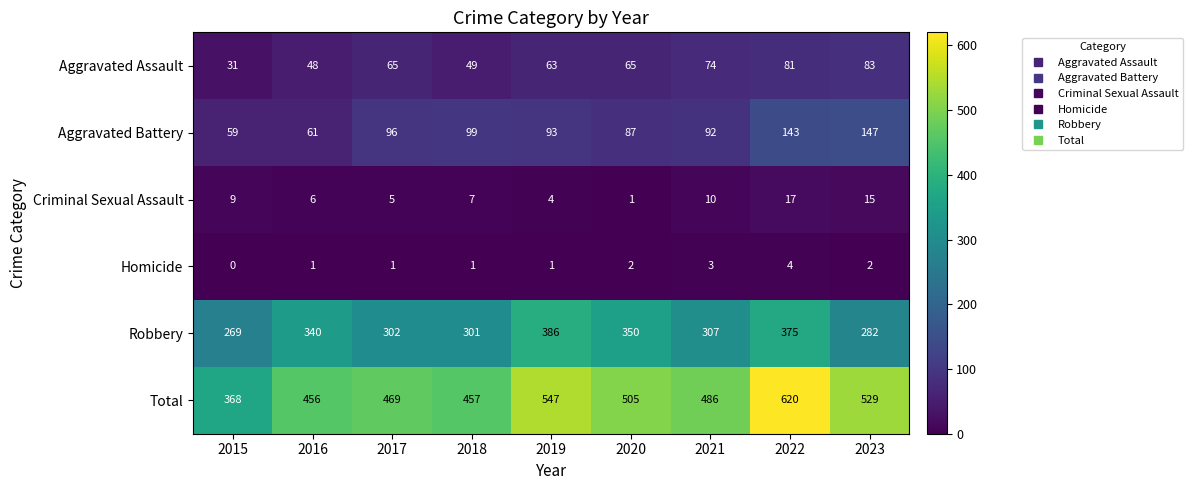

What is the total value across all series at 2022?

1240